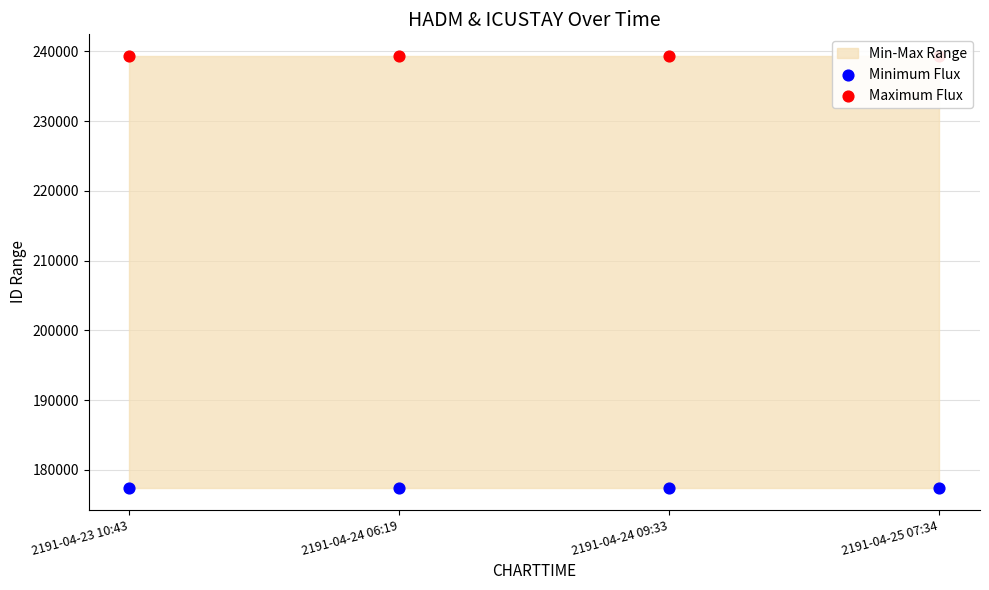

At which category is the sum across all series the highest?

2191-04-23 10:43